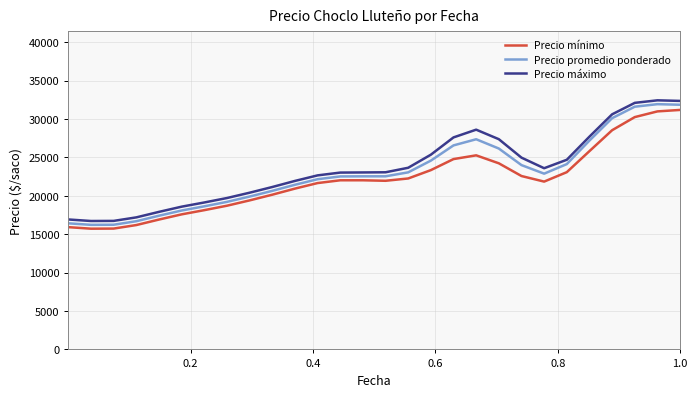

True or false: Precio máximo and Precio mínimo intersect in this chart.

False